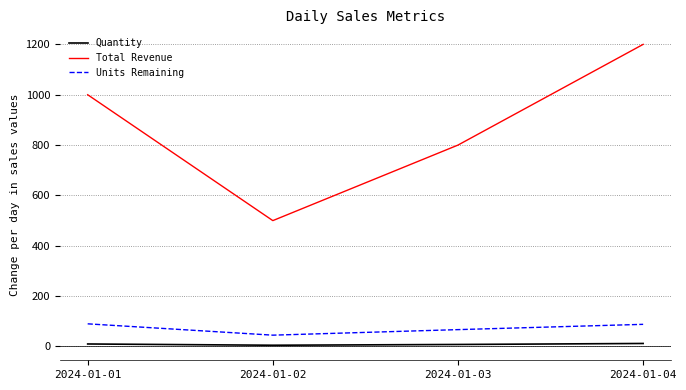

The value of Units Remaining at 2024-01-03 is 67. True or false?

True